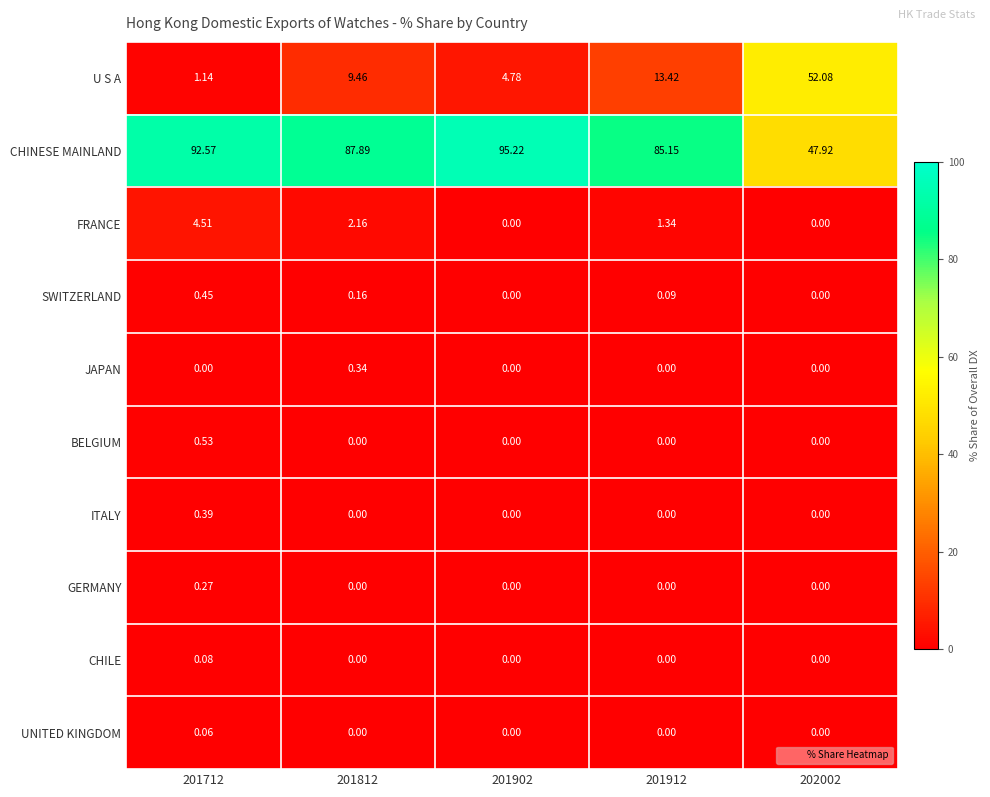

Which series changed the most between 201812 and 201912?

U S A